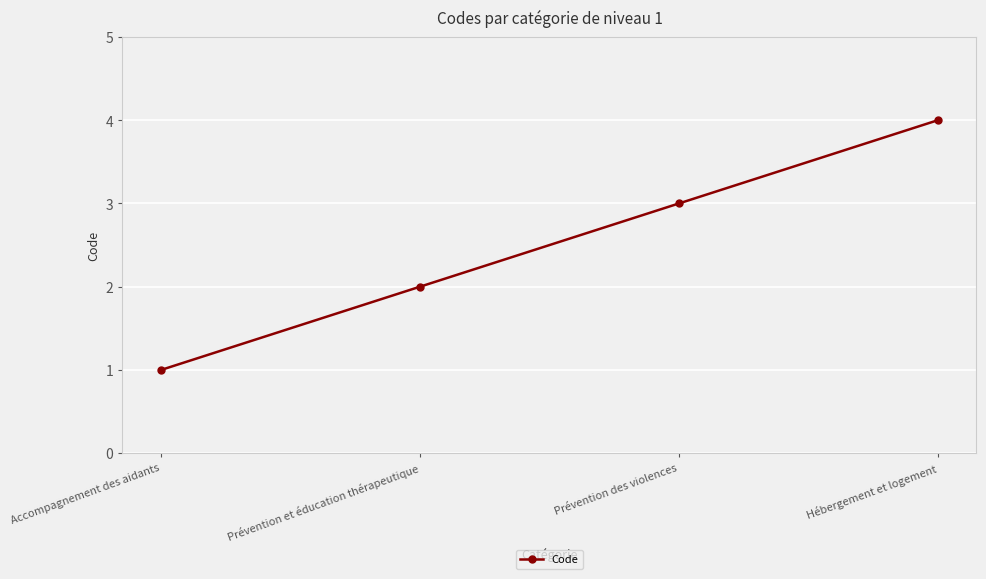

List the labels in order of value, largest first.

Hébergement et logement, Prévention des violences, Prévention et éducation thérapeutique, Accompagnement des aidants